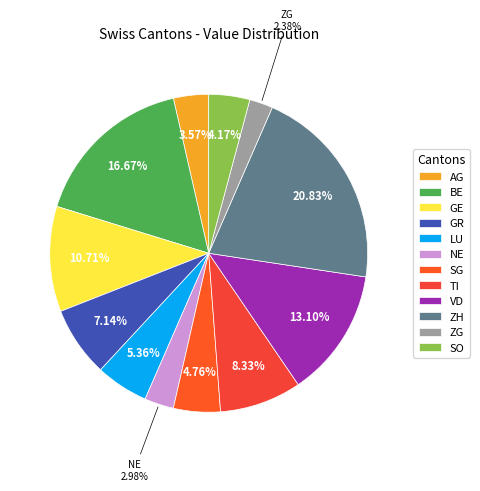

Which slice is the smallest?

ZG